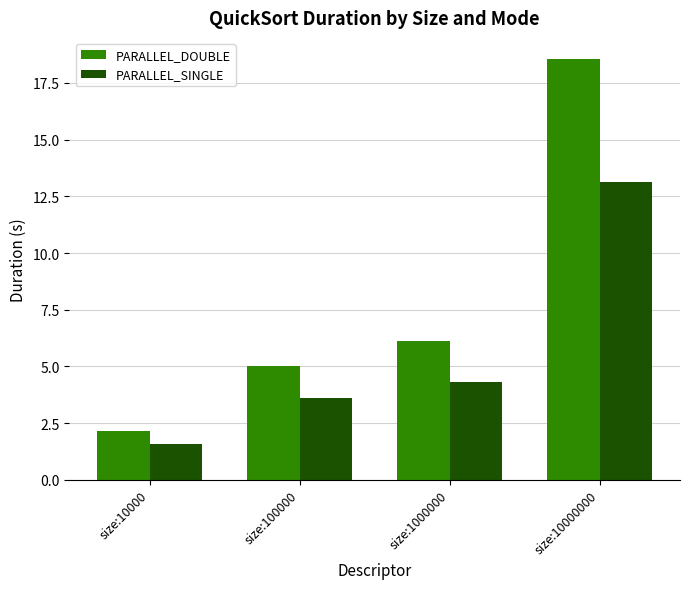

Are the bars grouped side by side (vs. stacked)?

Yes